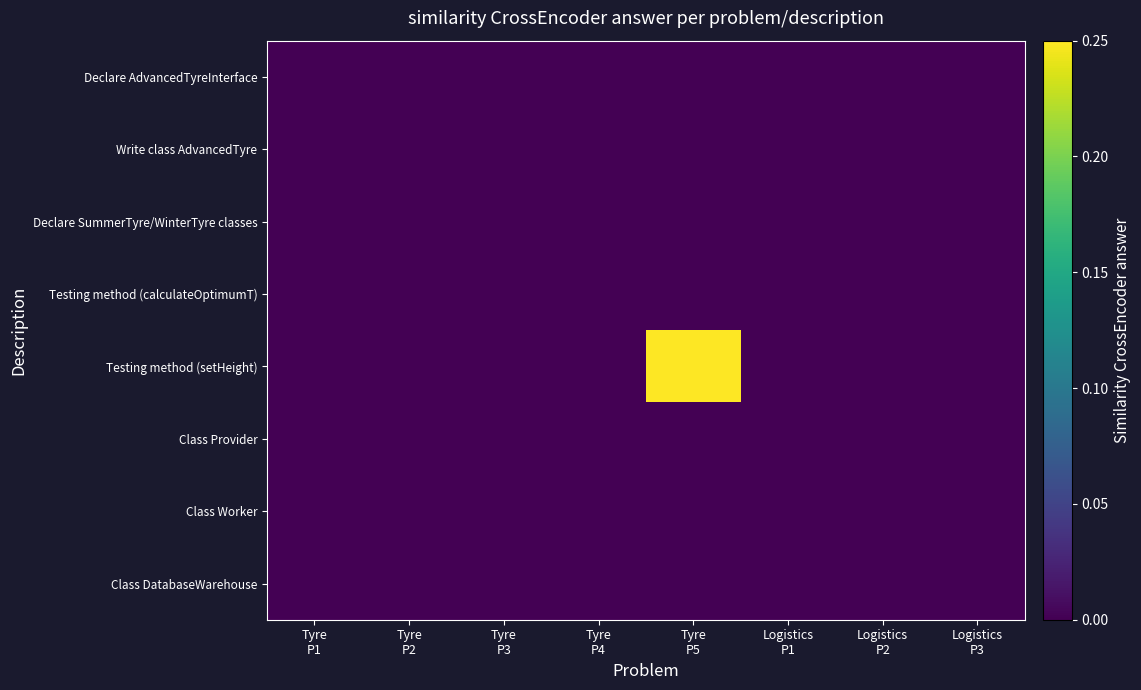

Reading right to left, transcribe all the data shown in this chart.

Declare AdvancedTyreInterface: Logistics
P3=0.0	Logistics
P2=0.0	Logistics
P1=0.0	Tyre
P5=0.0	Tyre
P4=0.0	Tyre
P3=0.0	Tyre
P2=0.0	Tyre
P1=0.0
Write class AdvancedTyre: Logistics
P3=0.0	Logistics
P2=0.0	Logistics
P1=0.0	Tyre
P5=0.0	Tyre
P4=0.0	Tyre
P3=0.0	Tyre
P2=0.0	Tyre
P1=0.0
Declare SummerTyre/WinterTyre classes: Logistics
P3=0.0	Logistics
P2=0.0	Logistics
P1=0.0	Tyre
P5=0.0	Tyre
P4=0.0	Tyre
P3=0.0	Tyre
P2=0.0	Tyre
P1=0.0
Testing method (calculateOptimumT): Logistics
P3=0.0	Logistics
P2=0.0	Logistics
P1=0.0	Tyre
P5=0.0	Tyre
P4=0.0	Tyre
P3=0.0	Tyre
P2=0.0	Tyre
P1=0.0
Testing method (setHeight): Logistics
P3=0.0	Logistics
P2=0.0	Logistics
P1=0.0	Tyre
P5=0.2	Tyre
P4=0.0	Tyre
P3=0.0	Tyre
P2=0.0	Tyre
P1=0.0
Class Provider: Logistics
P3=0.0	Logistics
P2=0.0	Logistics
P1=0.0	Tyre
P5=0.0	Tyre
P4=0.0	Tyre
P3=0.0	Tyre
P2=0.0	Tyre
P1=0.0
Class Worker: Logistics
P3=0.0	Logistics
P2=0.0	Logistics
P1=0.0	Tyre
P5=0.0	Tyre
P4=0.0	Tyre
P3=0.0	Tyre
P2=0.0	Tyre
P1=0.0
Class DatabaseWarehouse: Logistics
P3=0.0	Logistics
P2=0.0	Logistics
P1=0.0	Tyre
P5=0.0	Tyre
P4=0.0	Tyre
P3=0.0	Tyre
P2=0.0	Tyre
P1=0.0